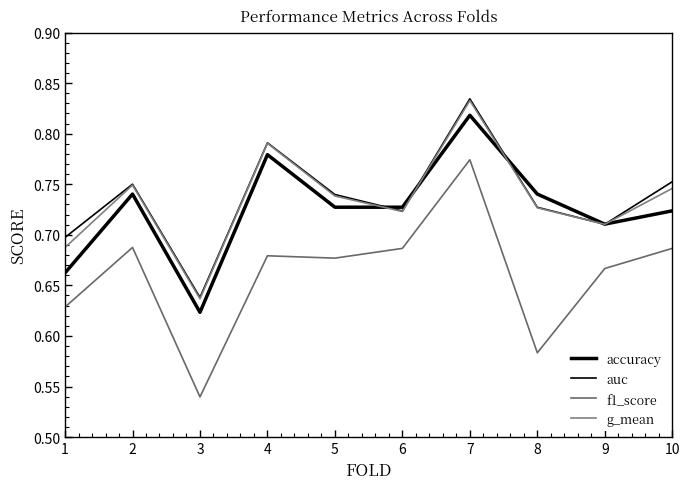

Does the chart display data point markers on the line(s)?

No